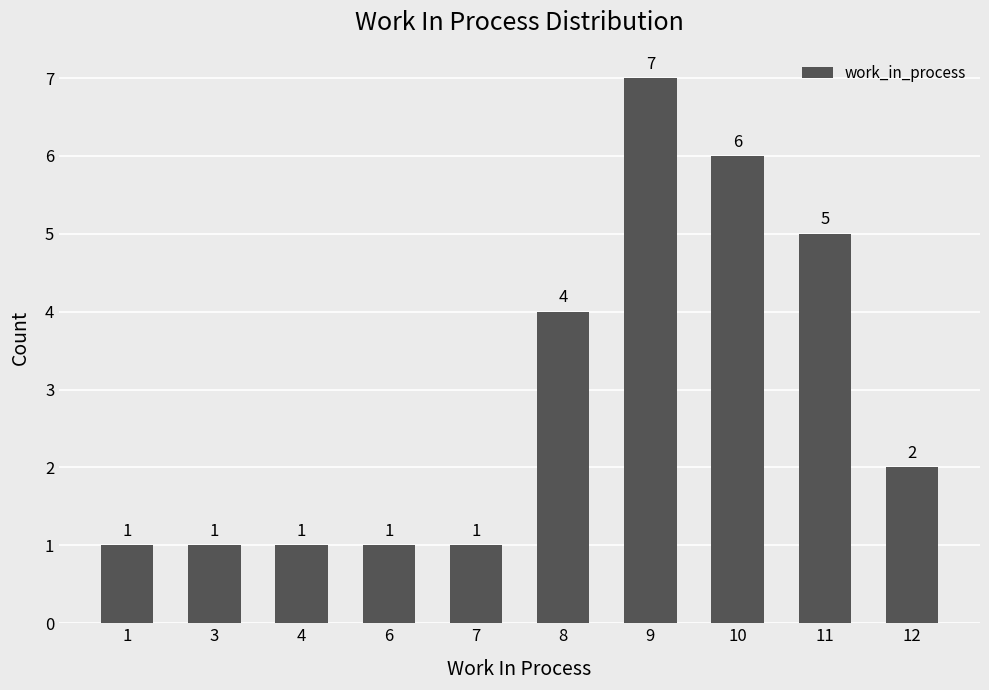

The value at 8 is 4. True or false?

True